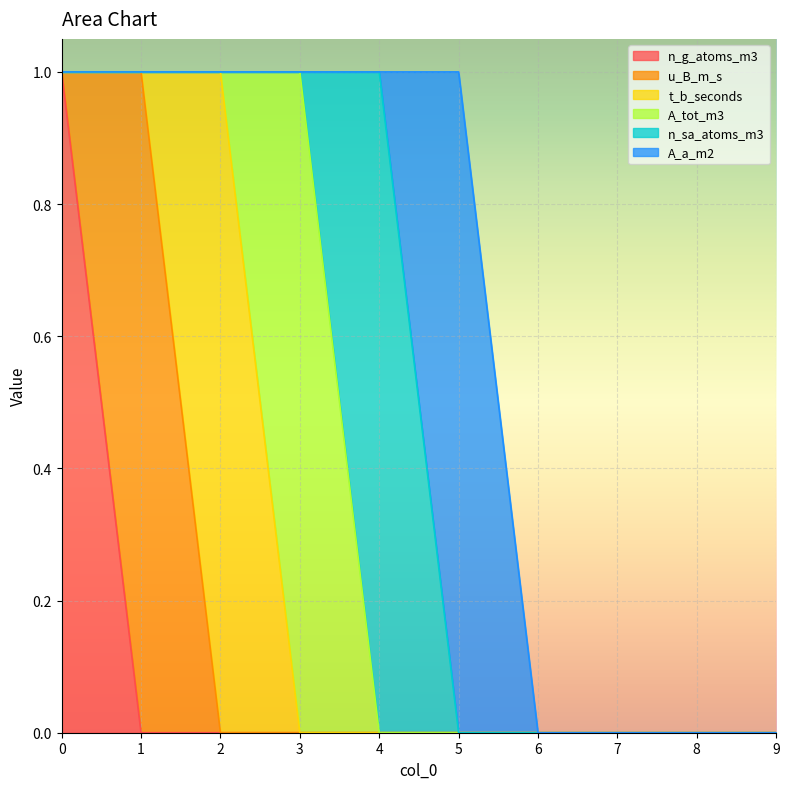

List the series in order of their peak value, highest first.

n_g_atoms_m3, u_B_m_s, t_b_seconds, A_tot_m3, n_sa_atoms_m3, A_a_m2